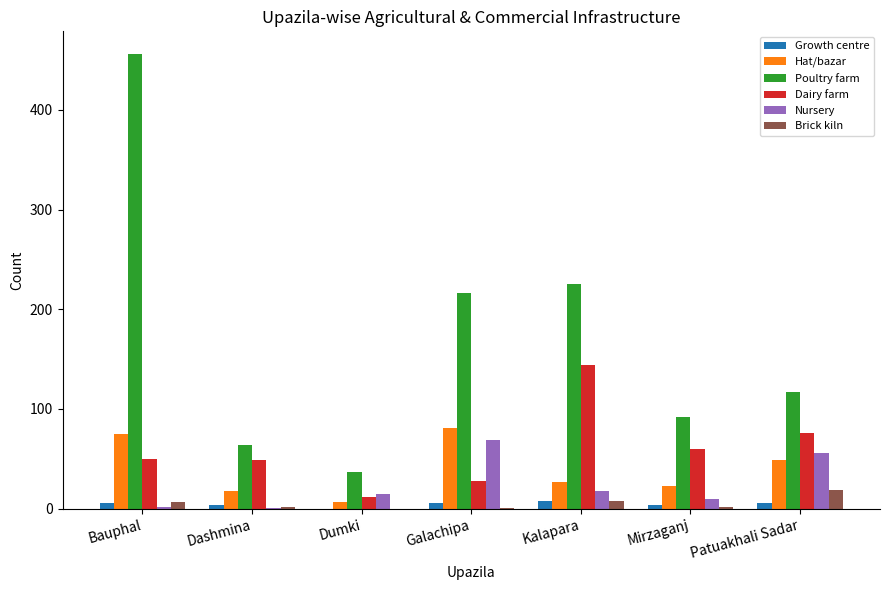

What is the average value of the Poultry farm series?

172